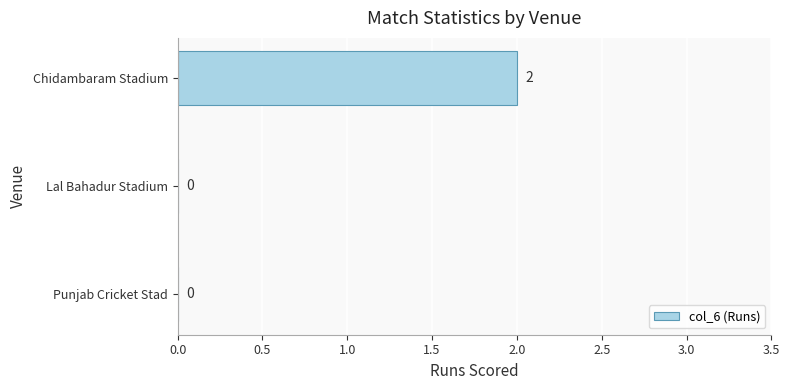

At which category does the chart reach its peak across all series?

Chidambaram Stadium